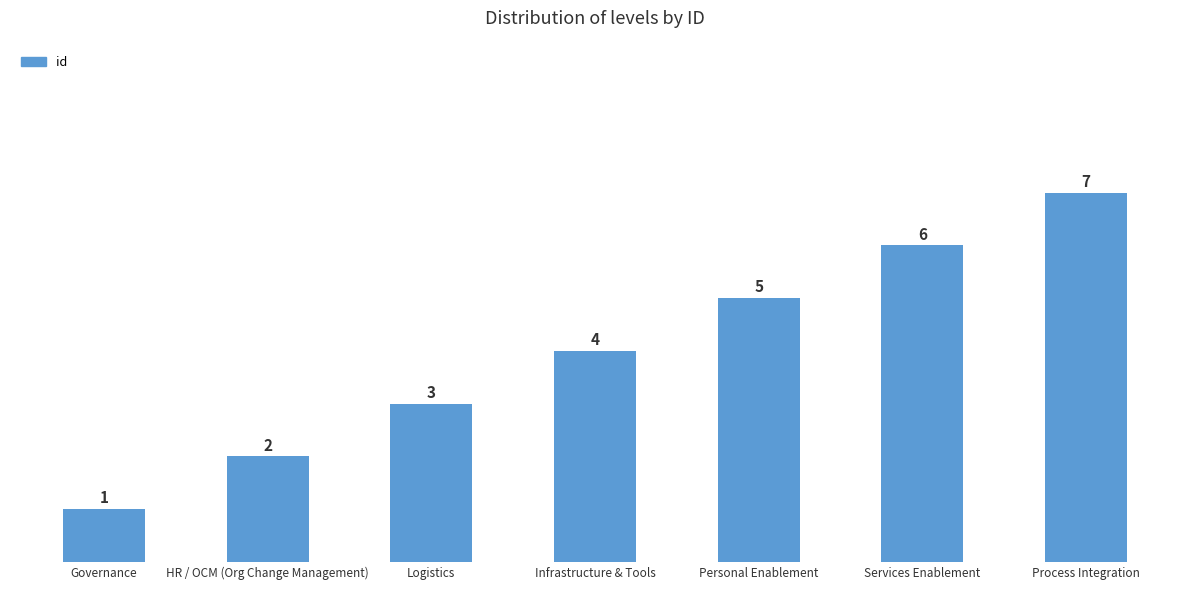

What position from the right is Personal Enablement?

3